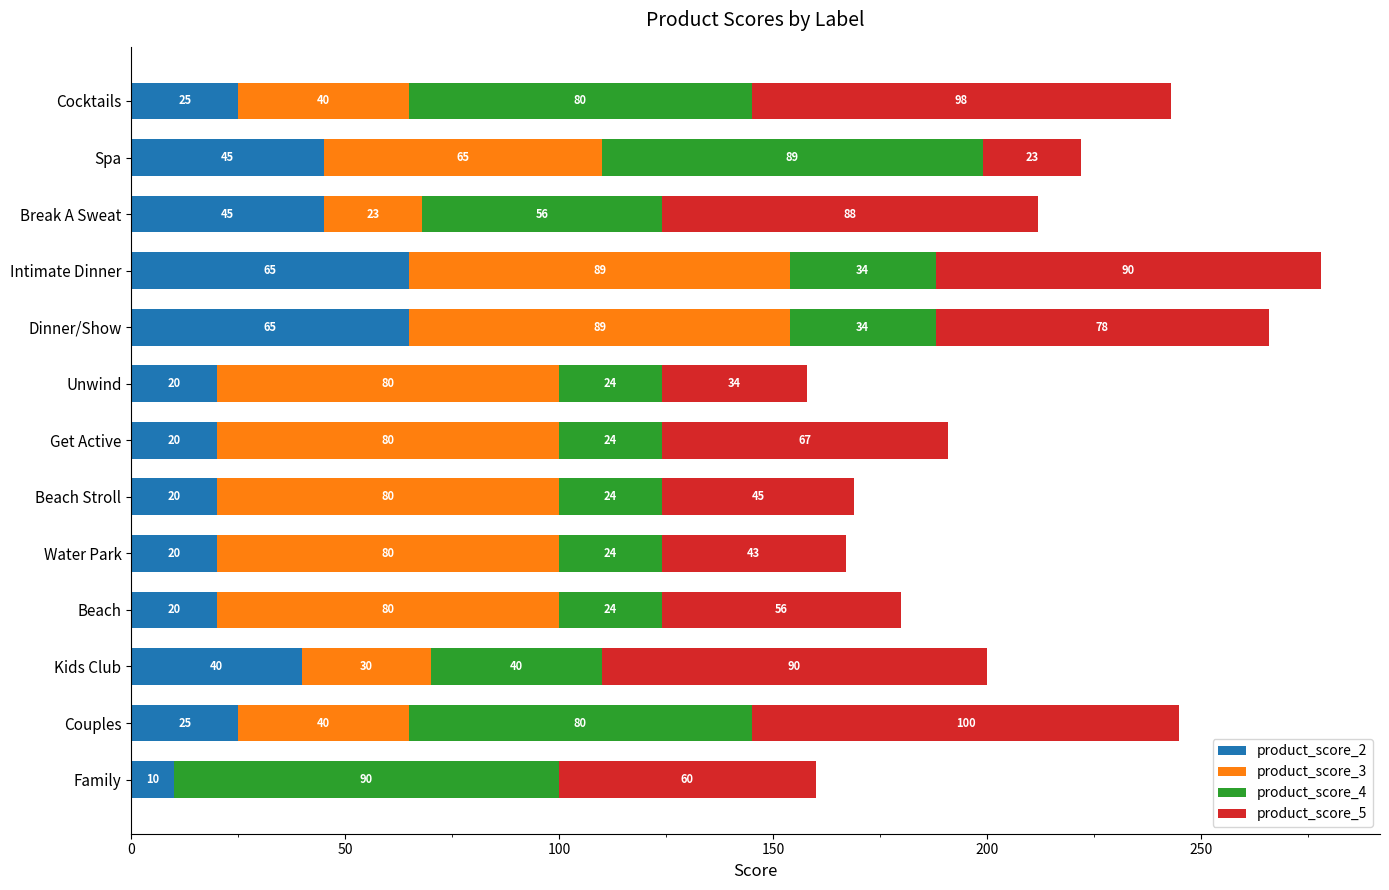

What is the total value across all series at Kids Club?

200